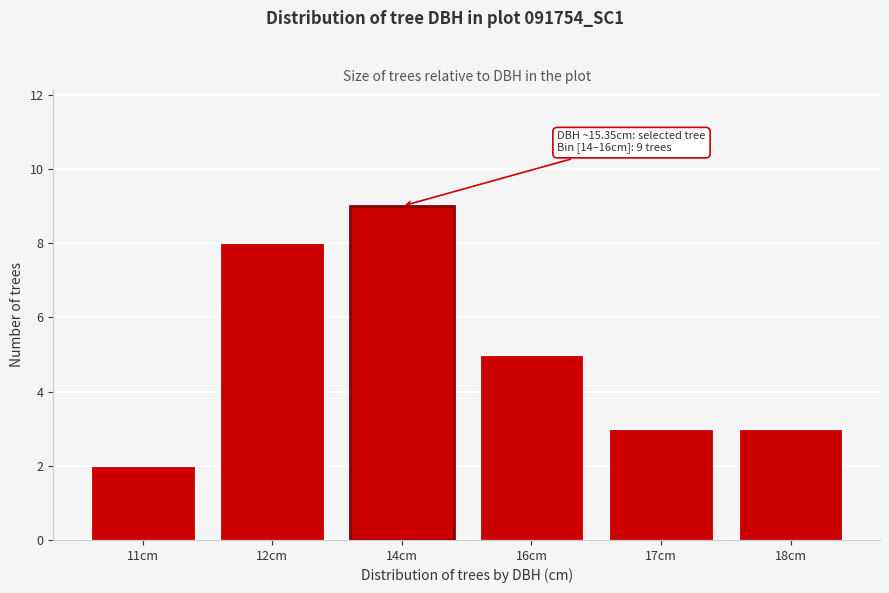

Reading left to right, what are all the values shown in this chart?

2	8	9	5	3	3